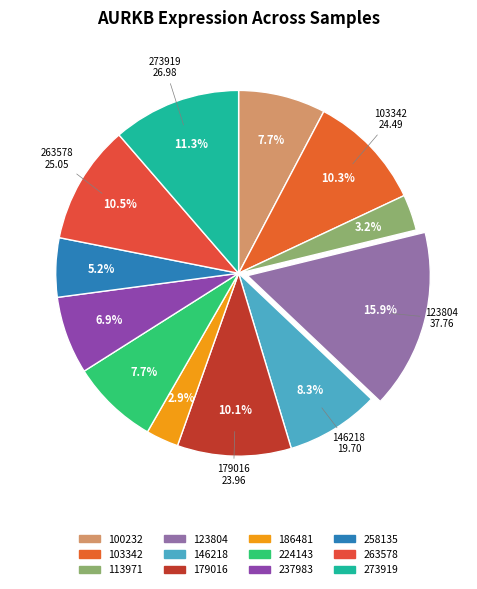

How many segments does this pie chart have?

12